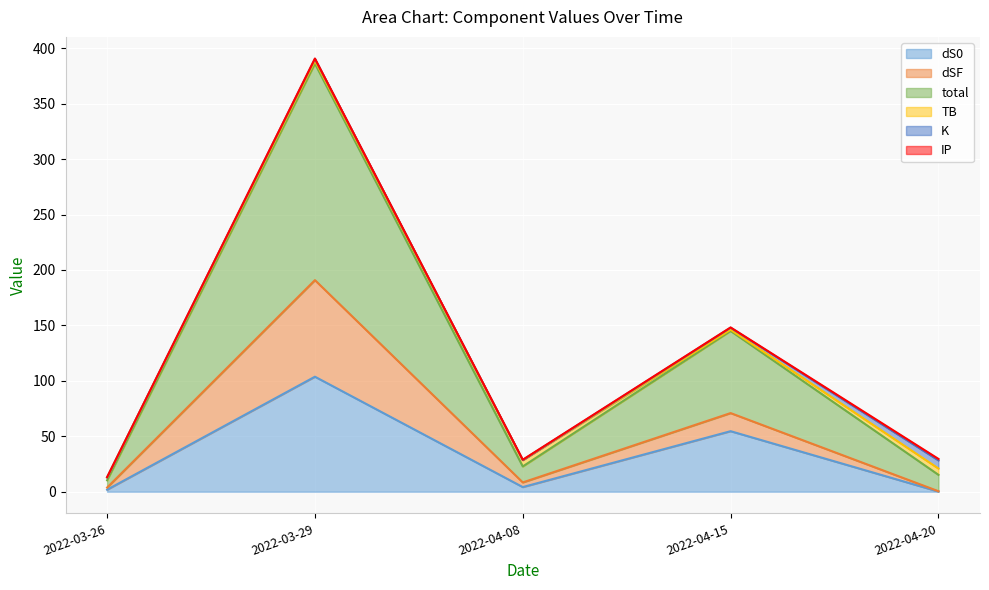

The dS0 series shows 1.8 at 2022-03-26. True or false?

True